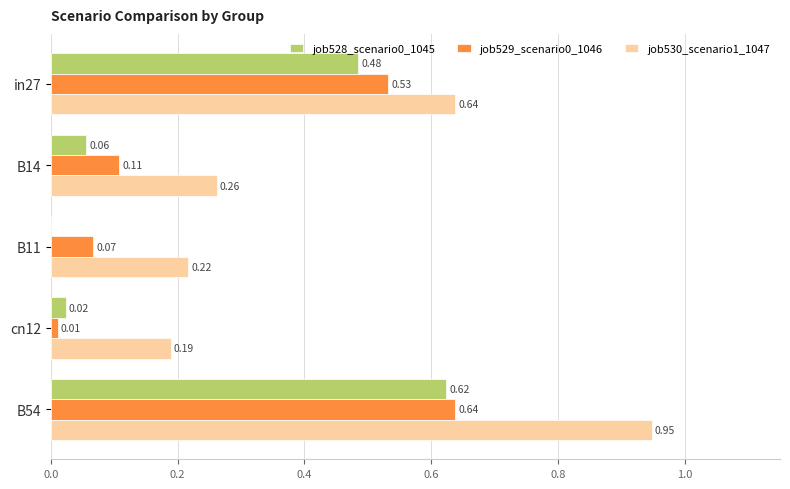

At which category is the sum across all series the highest?

B54